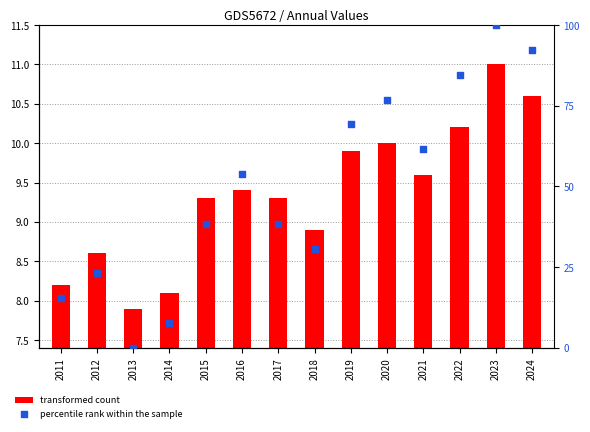

Which series reaches the maximum Y coordinate?

percentile rank within the sample